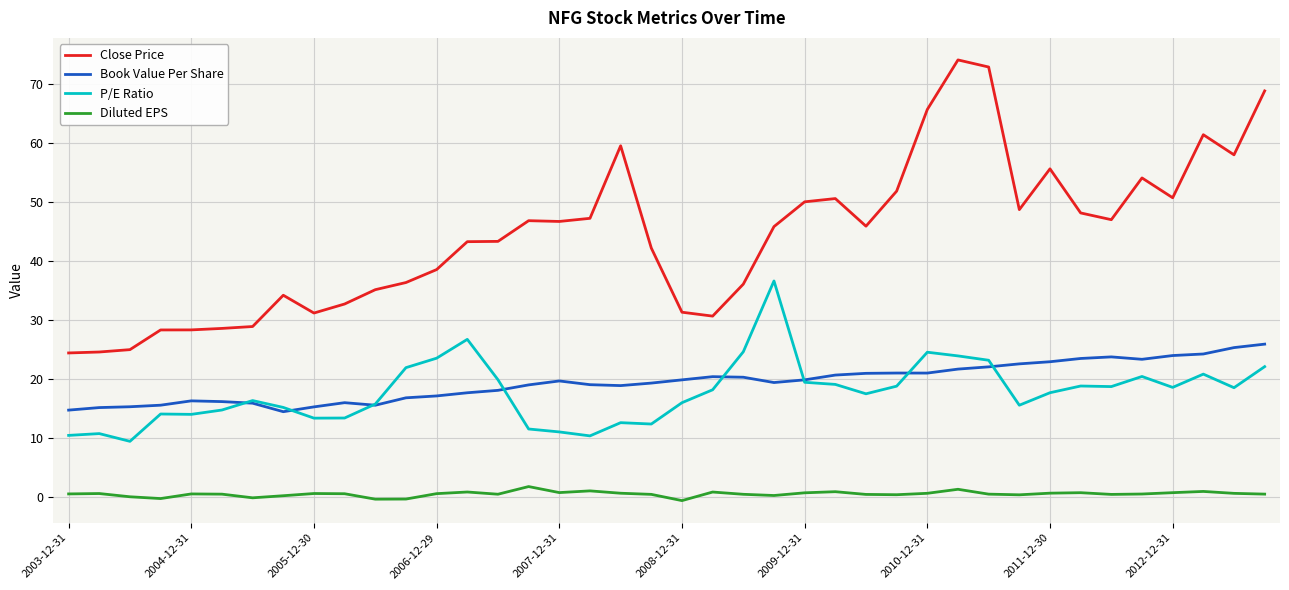

Which series has the largest total across all categories?

Close Price